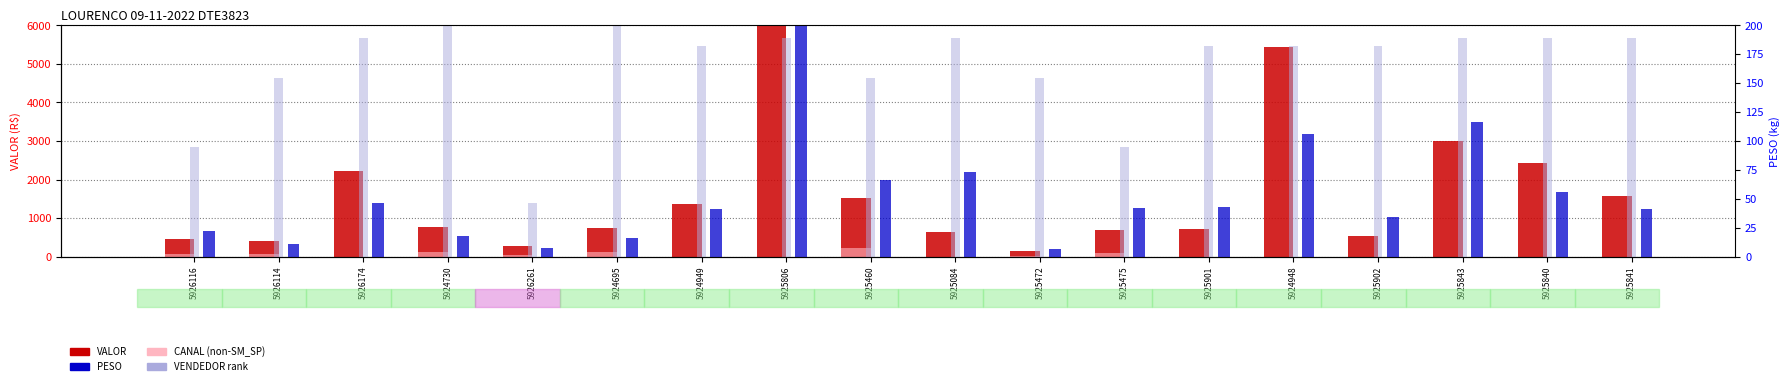

What is the value of the VALOR bar at the 2nd from the left?

411.6